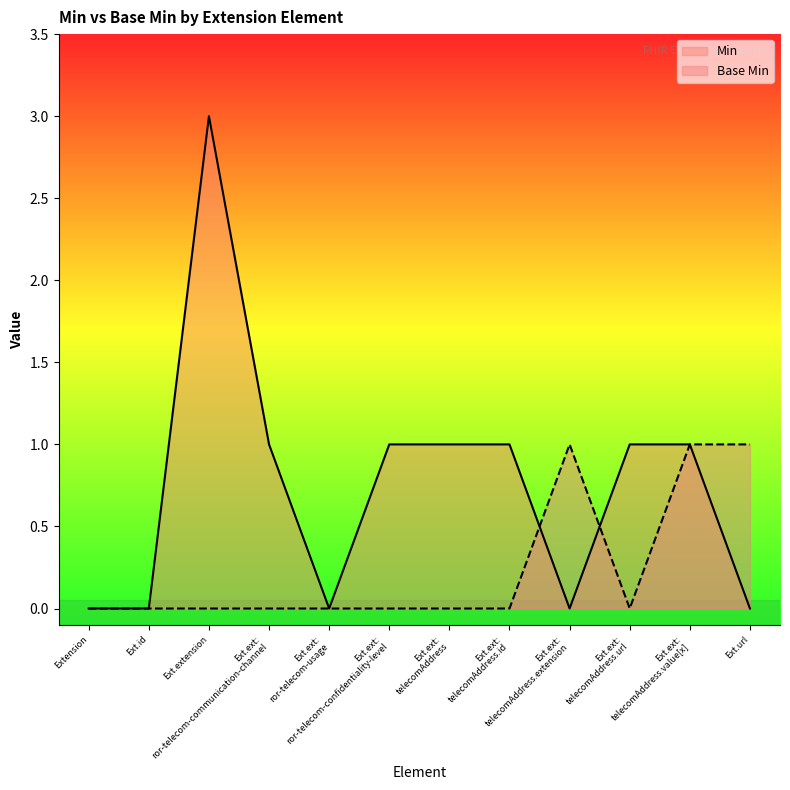

Reading right to left, transcribe all the data shown in this chart.

Min: Ext.url=0	Ext.ext:
telecomAddress.value[x]=1	Ext.ext:
telecomAddress.url=1	Ext.ext:
telecomAddress.extension=0	Ext.ext:
telecomAddress.id=1	Ext.ext:
telecomAddress=1	Ext.ext:
ror-telecom-confidentiality-level=1	Ext.ext:
ror-telecom-usage=0	Ext.ext:
ror-telecom-communication-channel=1	Ext.extension=3	Ext.id=0	Extension=0
Base Min: Ext.url=1	Ext.ext:
telecomAddress.value[x]=1	Ext.ext:
telecomAddress.url=0	Ext.ext:
telecomAddress.extension=1	Ext.ext:
telecomAddress.id=0	Ext.ext:
telecomAddress=0	Ext.ext:
ror-telecom-confidentiality-level=0	Ext.ext:
ror-telecom-usage=0	Ext.ext:
ror-telecom-communication-channel=0	Ext.extension=0	Ext.id=0	Extension=0